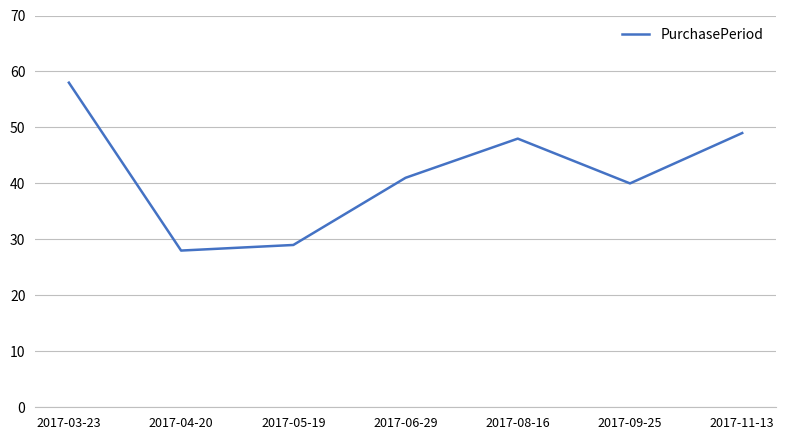

How many distinct data groups are displayed?

1